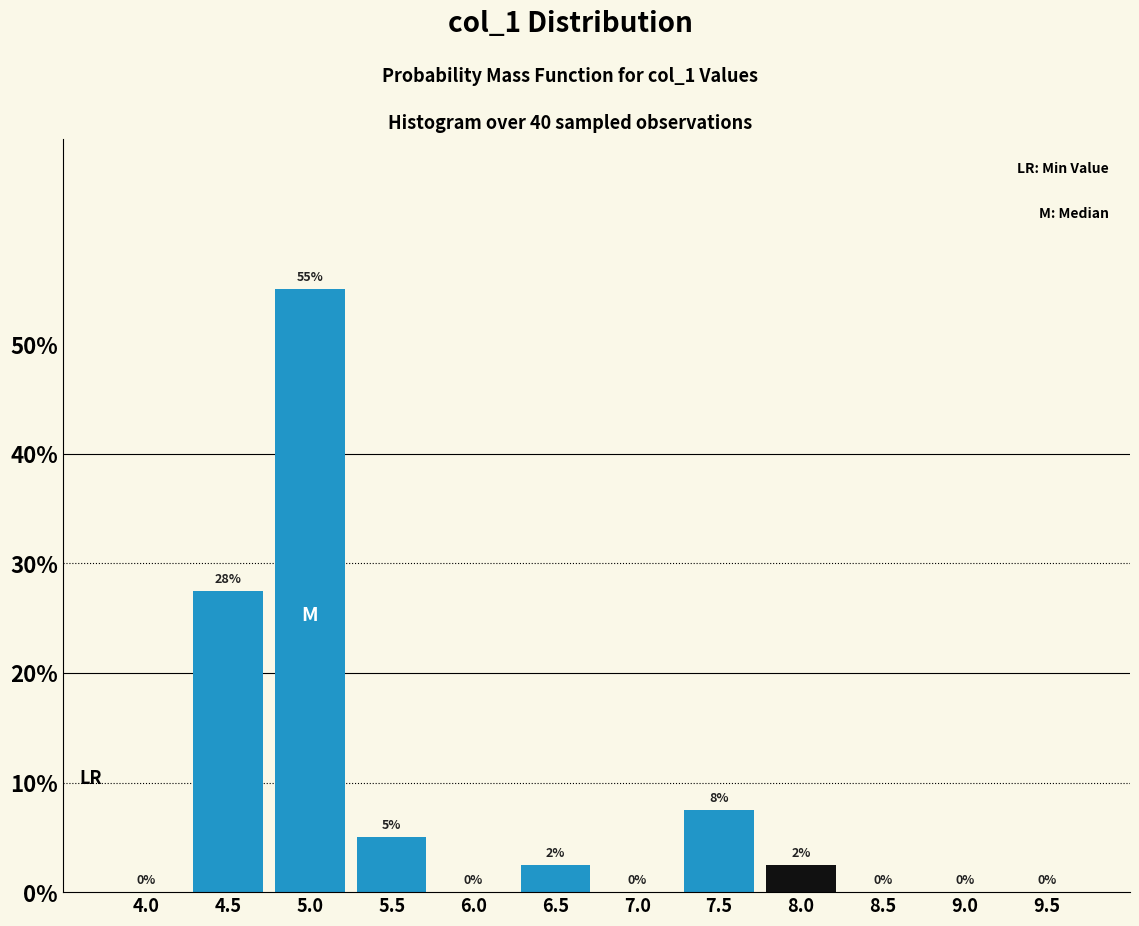

Which category has the highest value across all series?

5.0